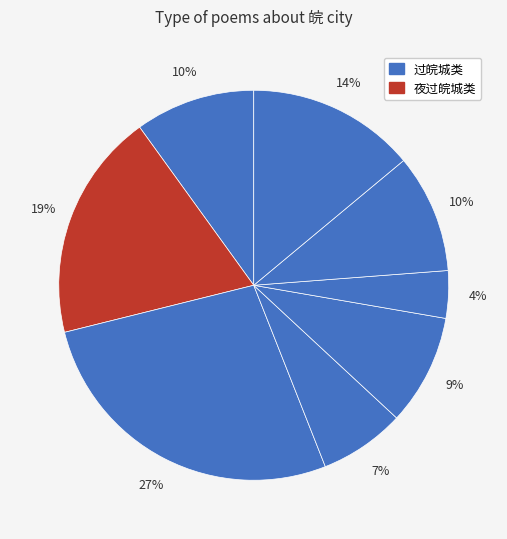

How many segments does this pie chart have?

8